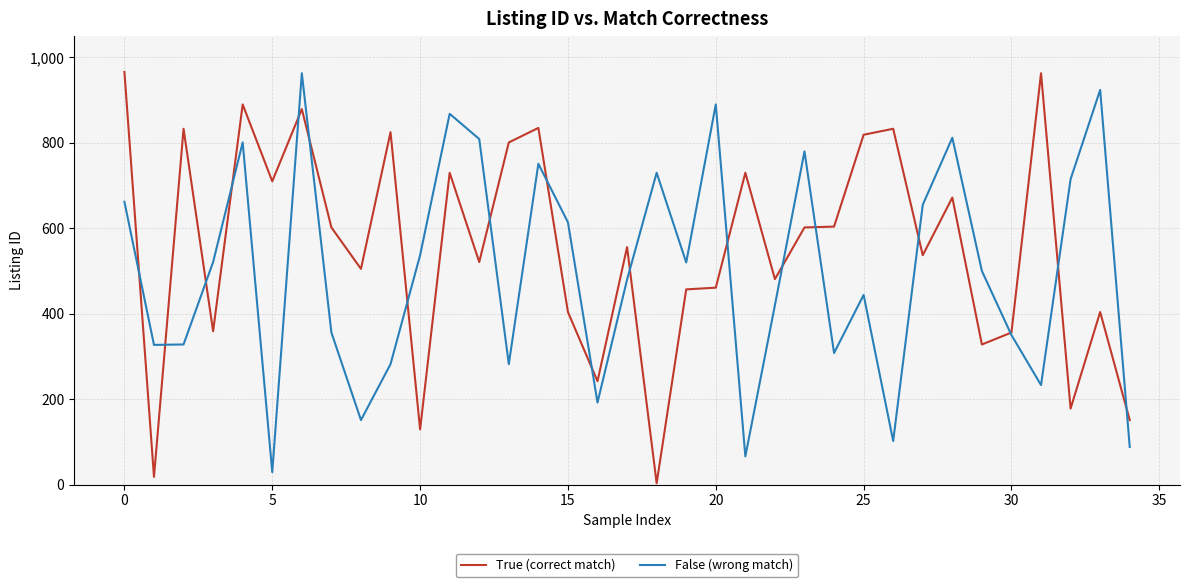

What is the minimum value for True (correct match)?

3